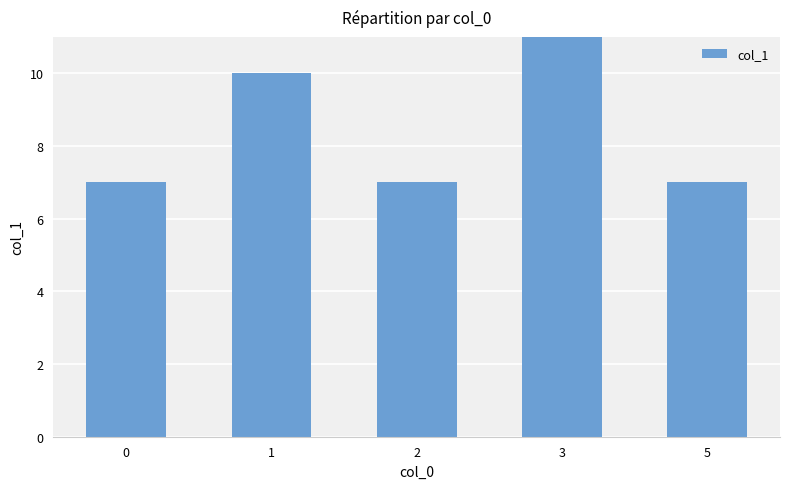

What is the sum of all values?

46